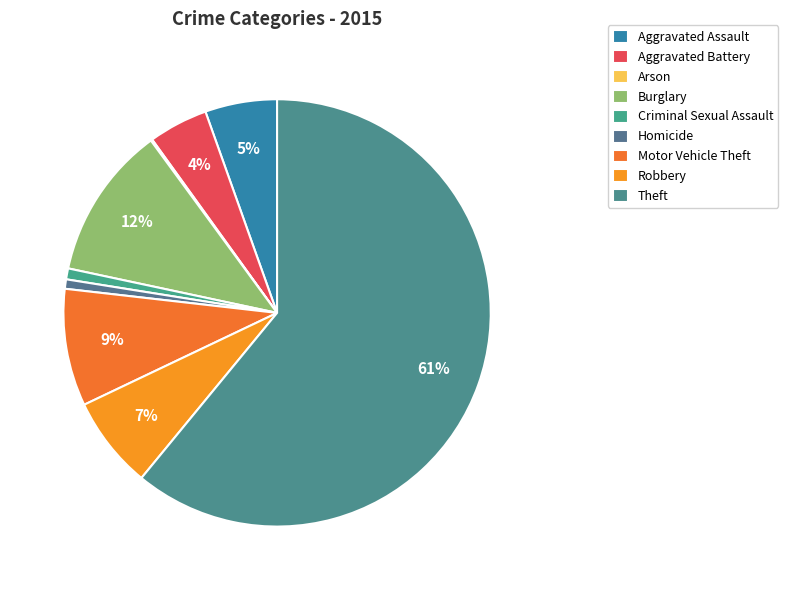

What is the smallest slice in the pie chart?

Arson